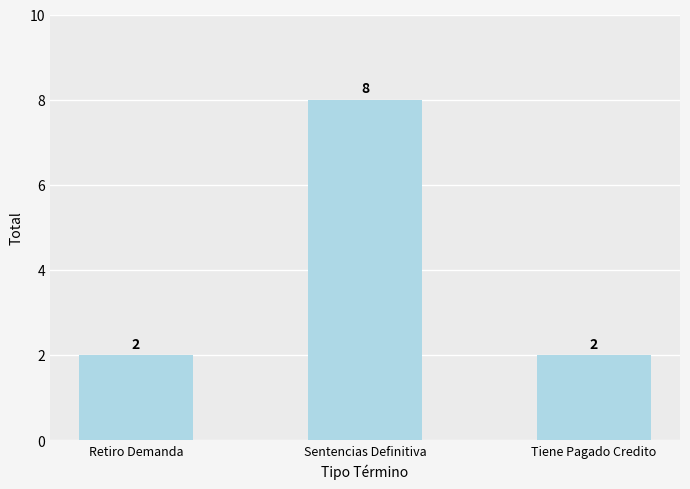

What is the change in value from Retiro Demanda to Sentencias Definitiva?

+6